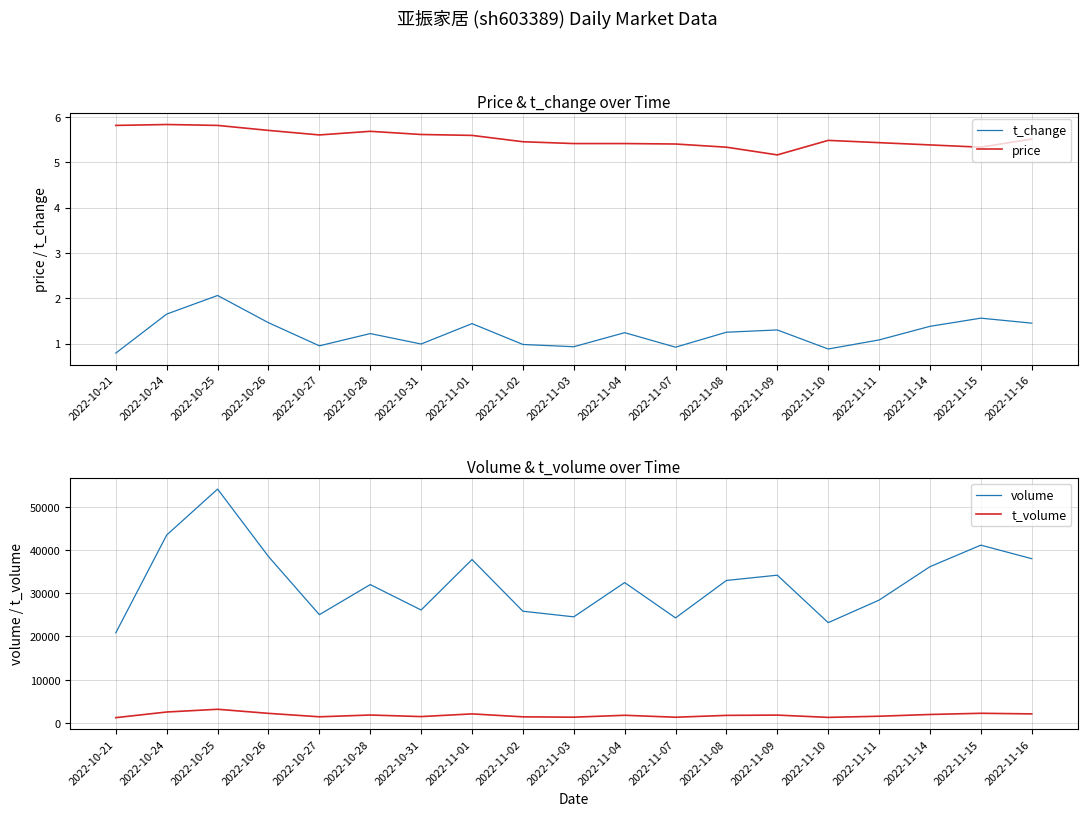

What is the difference between the maximum and minimum values in the t_volume series?

1938